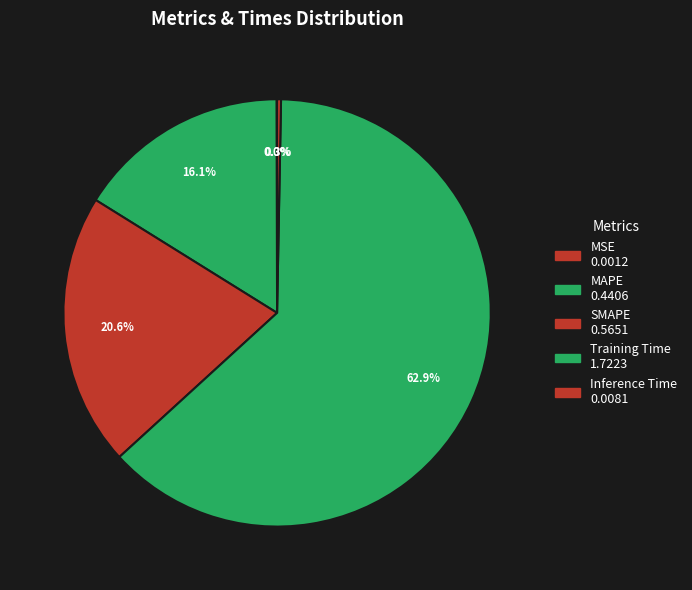

How many segments does this pie chart have?

5